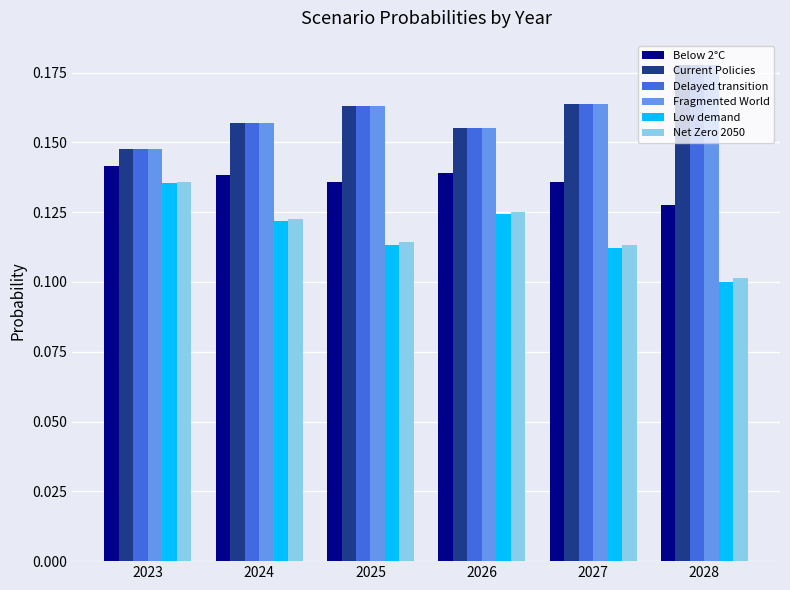

Which category has the lowest value in the Below 2°C series?

2028